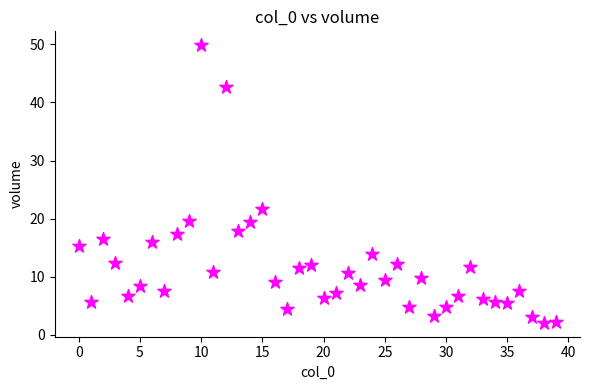

What Y value in the scatter plot is closest to 25?

21.7